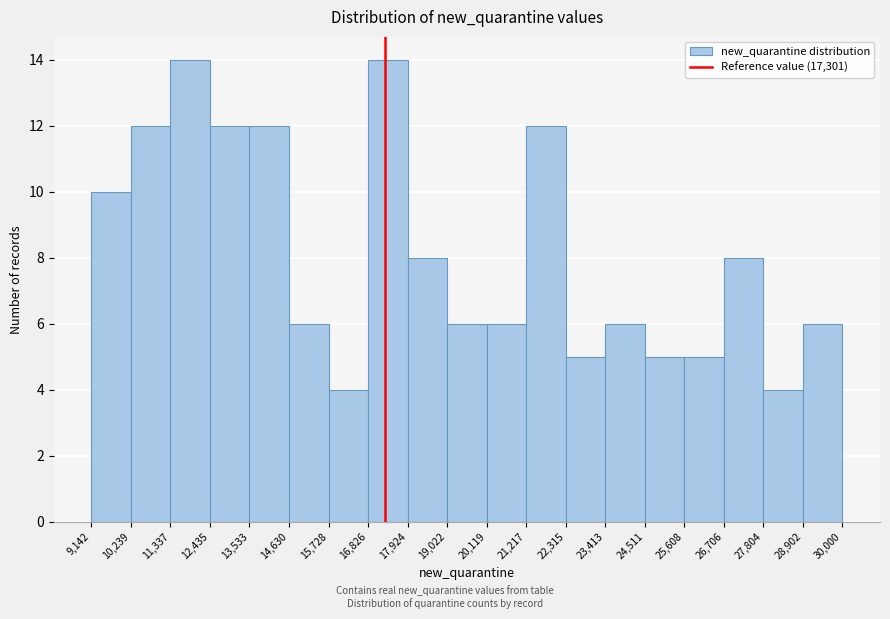

Reading left to right, list every bar in this chart as the range it spans on the x-axis followed by its height. The values are not printed on the chart, so give them approximately, as read against the axis.

9,142 to 10,239: 10
10,239 to 11,337: 12
11,337 to 12,435: 14
12,435 to 13,533: 12
13,533 to 14,630: 12
14,630 to 15,728: 6
15,728 to 16,826: 4
16,826 to 17,924: 14
17,924 to 19,022: 8
19,022 to 20,119: 6
20,119 to 21,217: 6
21,217 to 22,315: 12
22,315 to 23,413: 5
23,413 to 24,511: 6
24,511 to 25,608: 5
25,608 to 26,706: 5
26,706 to 27,804: 8
27,804 to 28,902: 4
28,902 to 30,000: 6